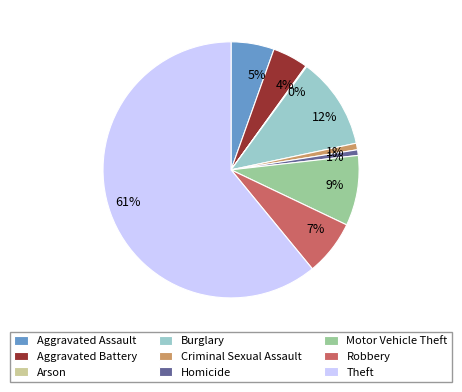

To the nearest percent, what is the difference between the Burglary and Robbery slice percentages?

5%